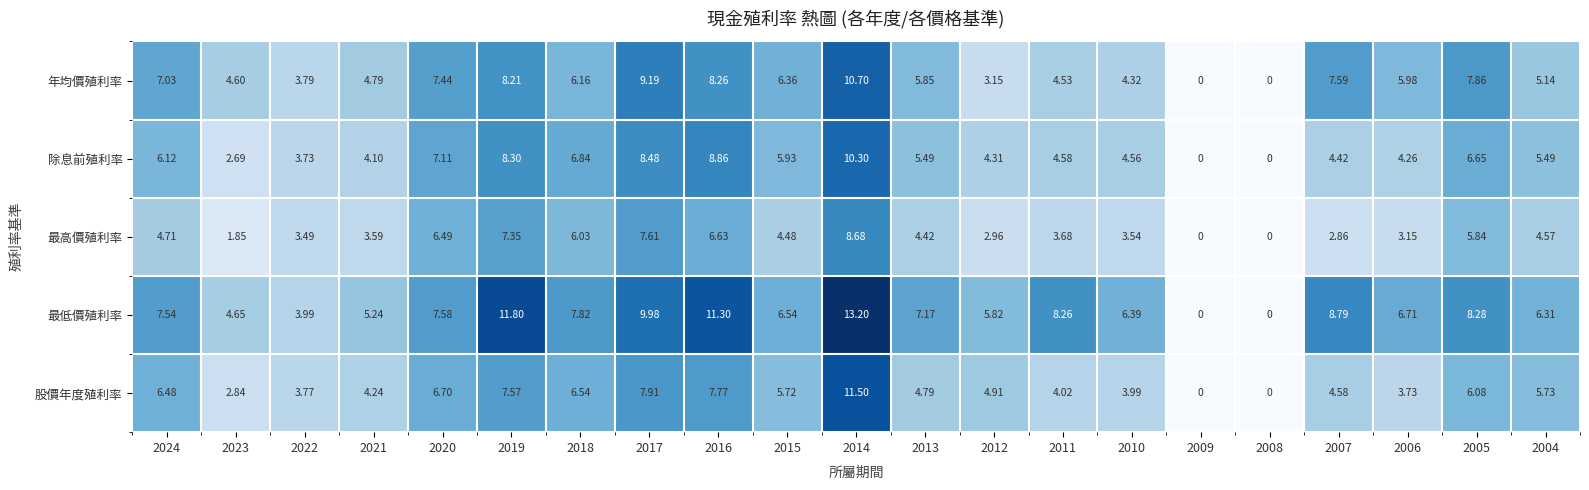

At 2011, list the series in order from smallest to largest.

最高價殖利率, 股價年度殖利率, 年均價殖利率, 除息前殖利率, 最低價殖利率